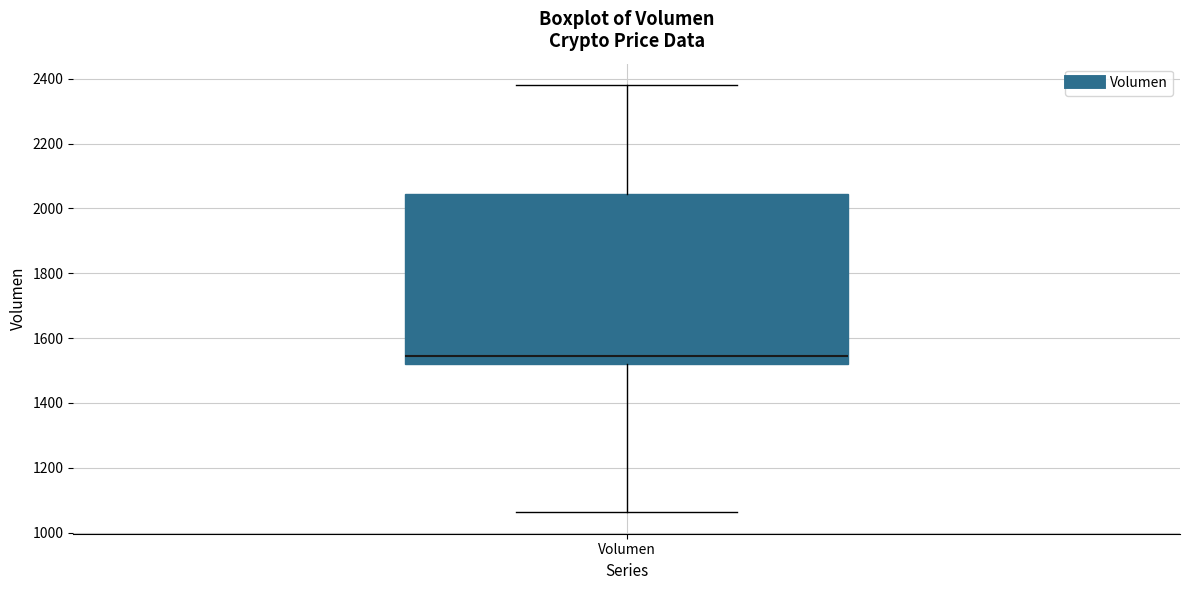

Read this box plot against the y-axis: the position of the median line, the range covered by the box, and the ends of both whiskers. The values are not printed on the chart, so give them approximately, as read against the axis.

median 1540, box 1520 to 2040, whiskers 1060 to 2380